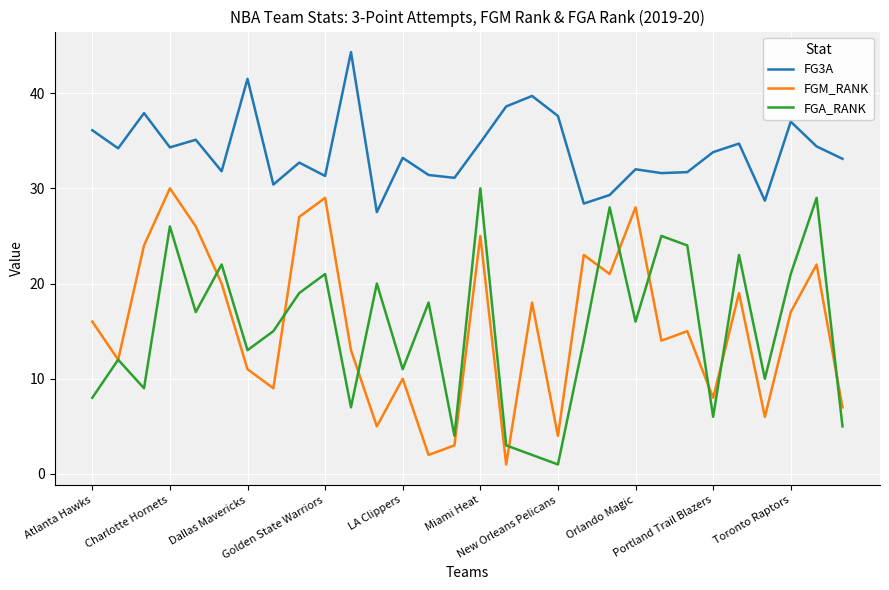

True or false: FGA_RANK and FG3A cross at least once.

False